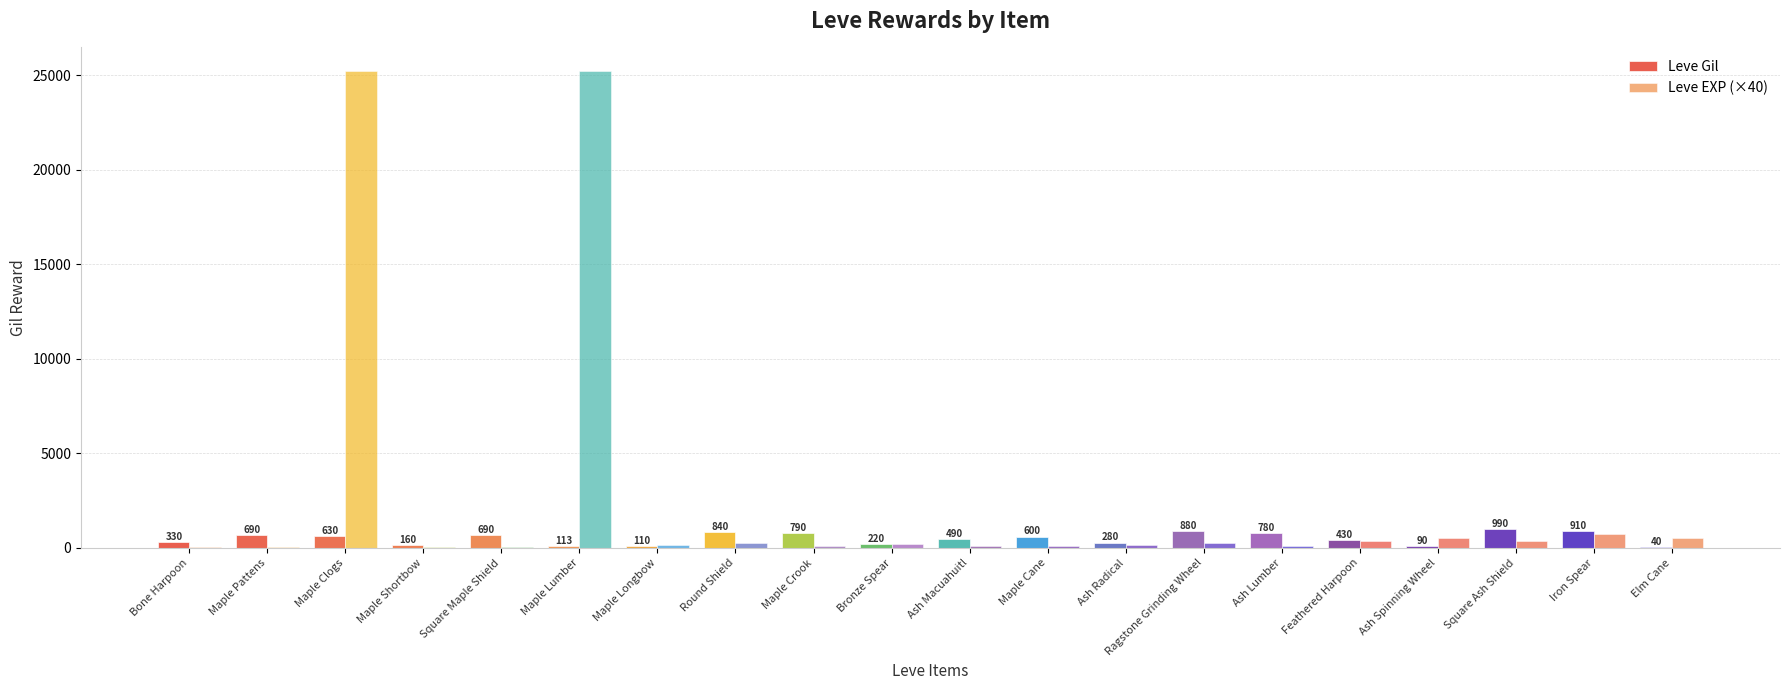

Which category has the lowest value in the Leve Gil series?

Elm Cane